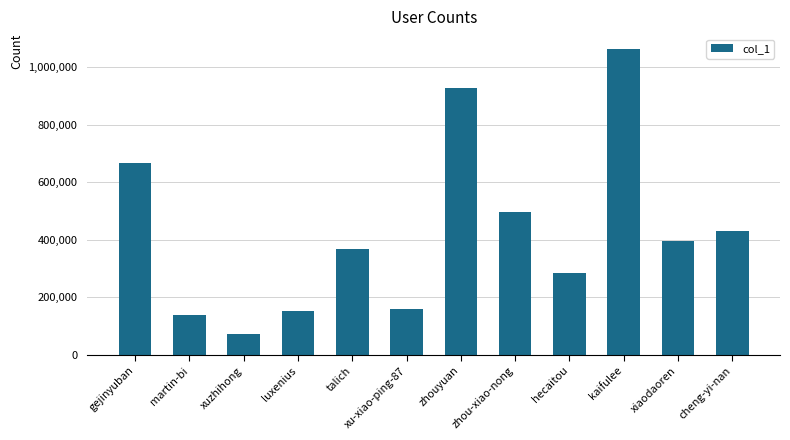

At which category does the chart reach its minimum across all series?

xuzhihong